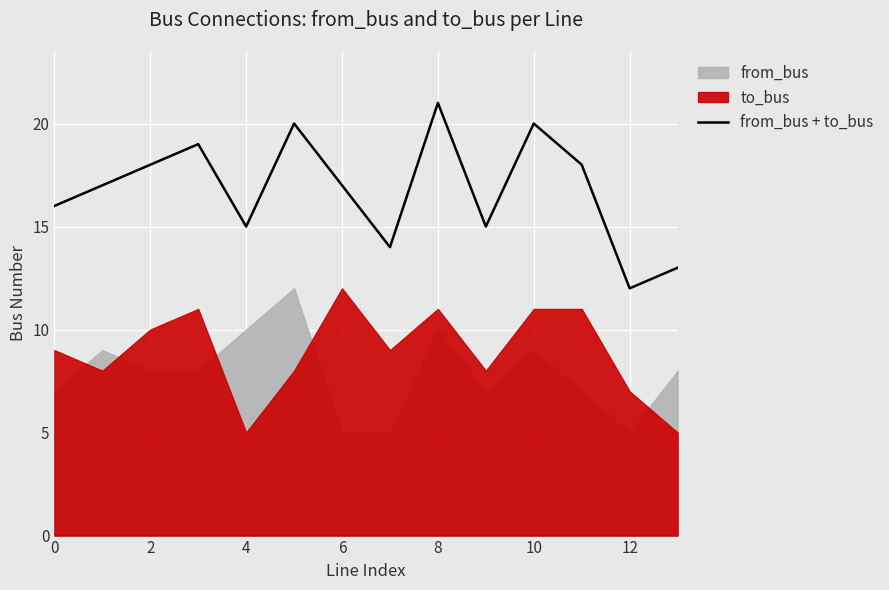

Is it true that from_bus + to_bus equals 21 at 8?

True